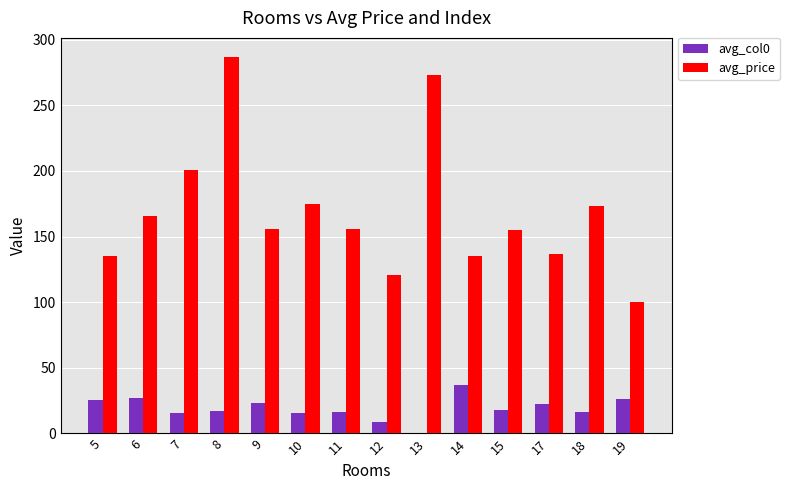

The avg_price series shows 175.0 at 10. True or false?

True